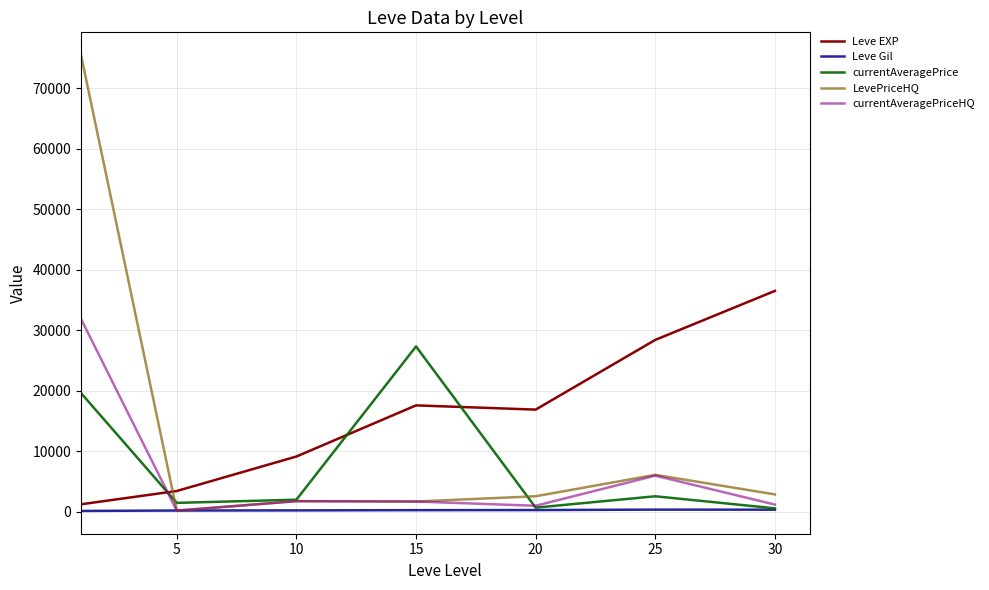

Rank the series by their maximum value, from lowest to highest.

Leve Gil, currentAveragePrice, currentAveragePriceHQ, Leve EXP, LevePriceHQ